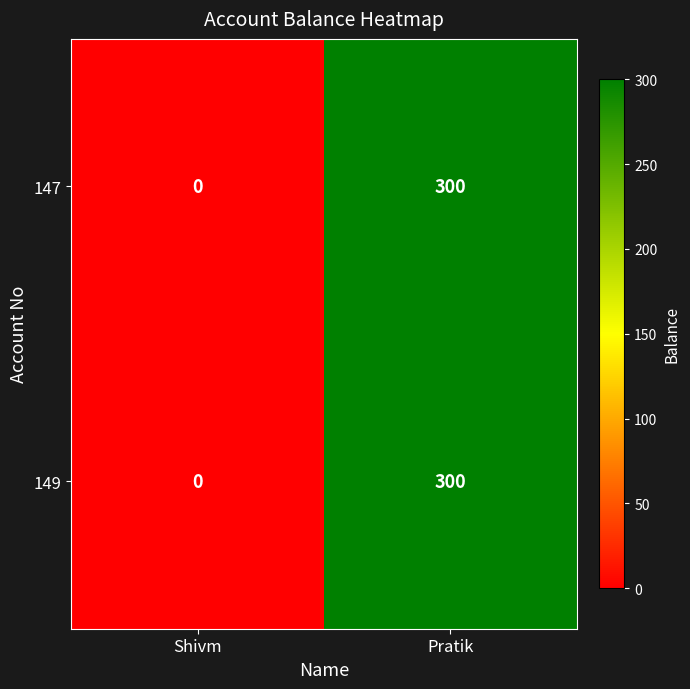

The 149 series shows 300 at Pratik. True or false?

True